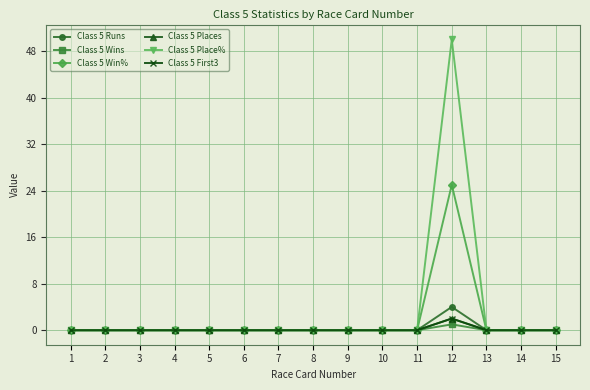

Does the chart have visible grid lines?

Yes